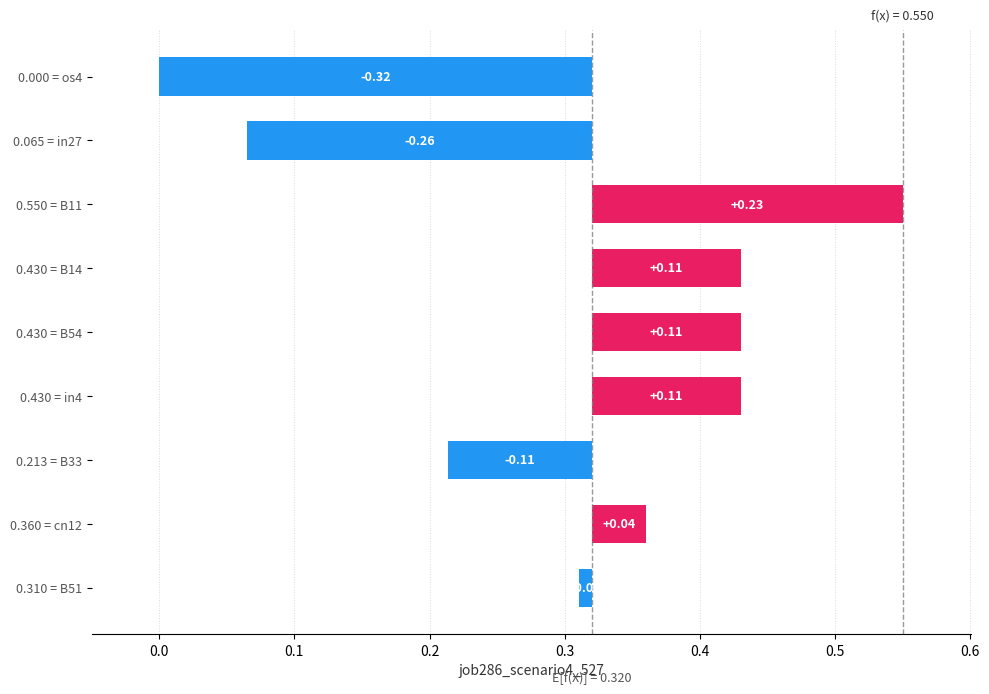

True or false: the data shows 0.1 at 0.430 = B54.

True